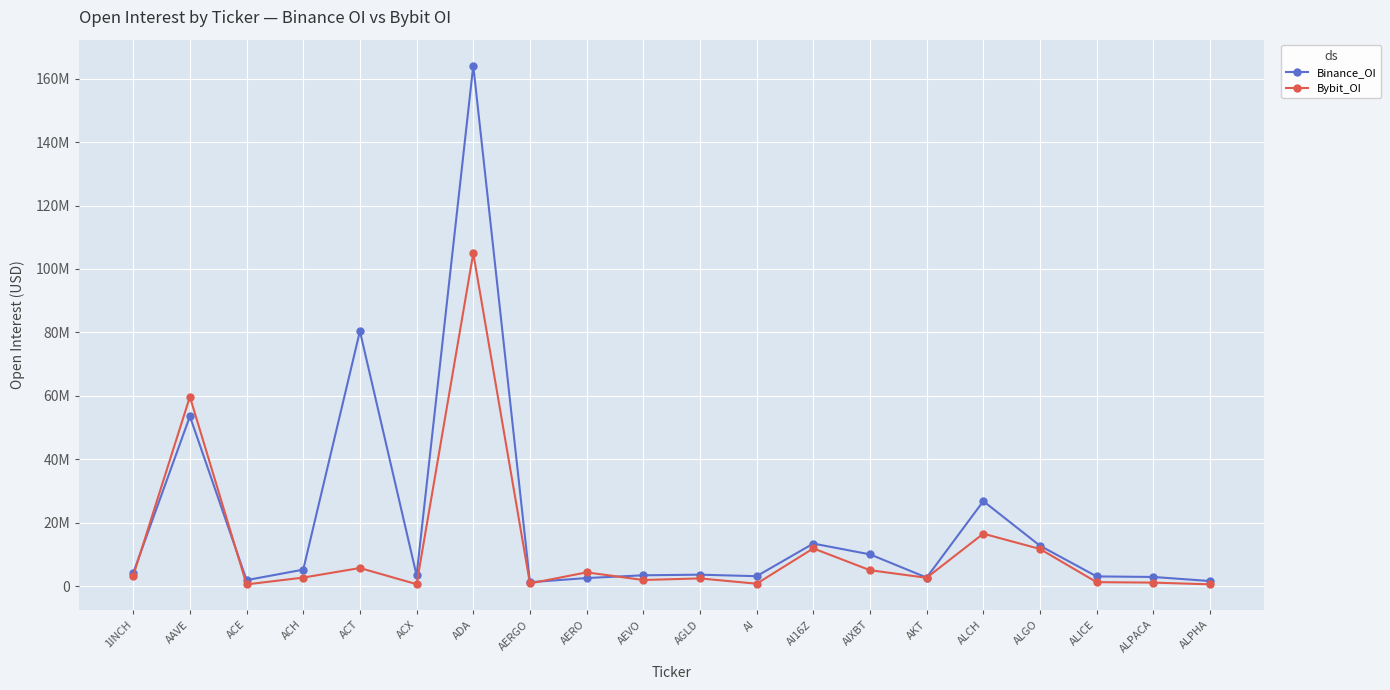

What are all the series names shown in the legend?

Binance_OI, Bybit_OI